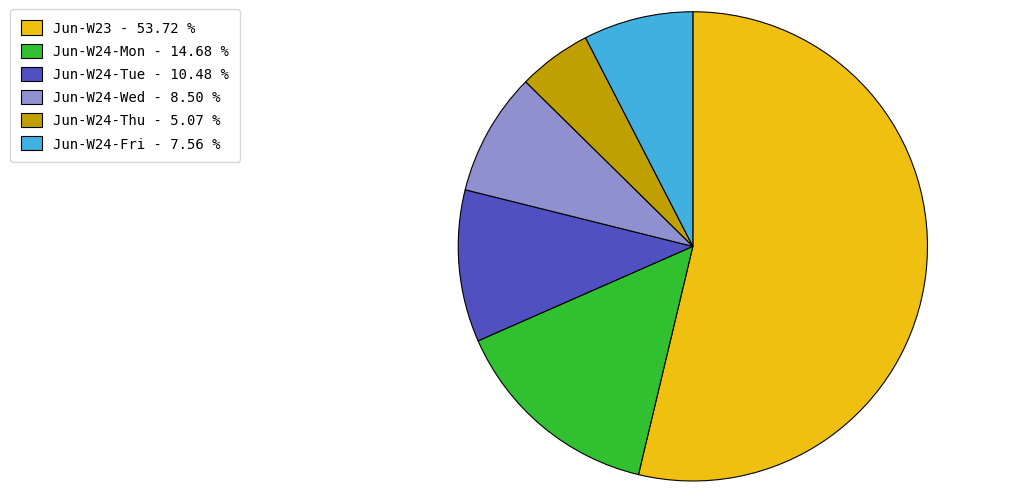

Is there any slice that represents more than half of the pie?

Yes